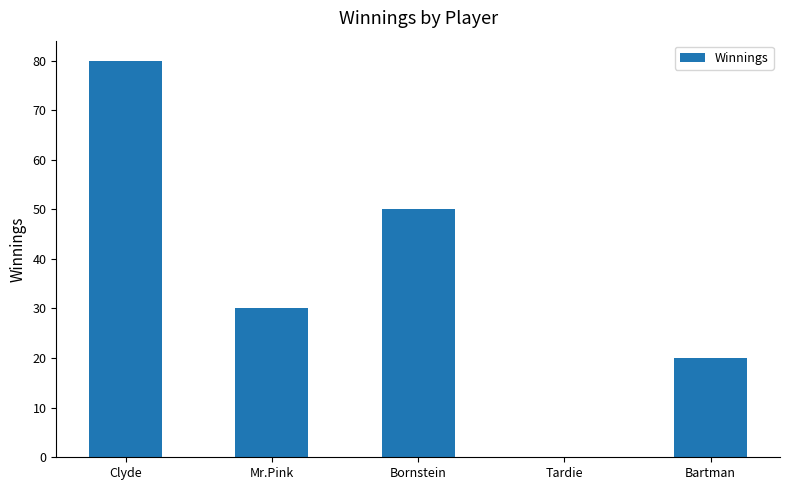

How many values are above zero?

4